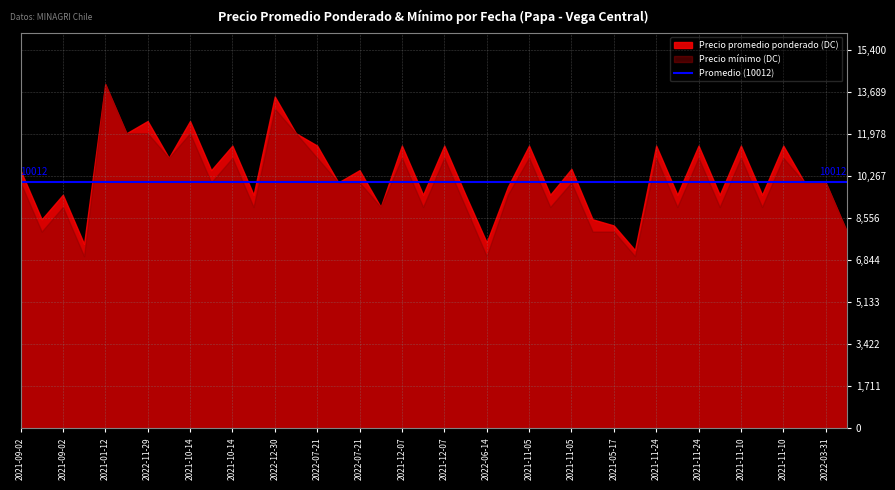

True or false: Precio ímedio and Precio promedio ponderado cross at least once.

False